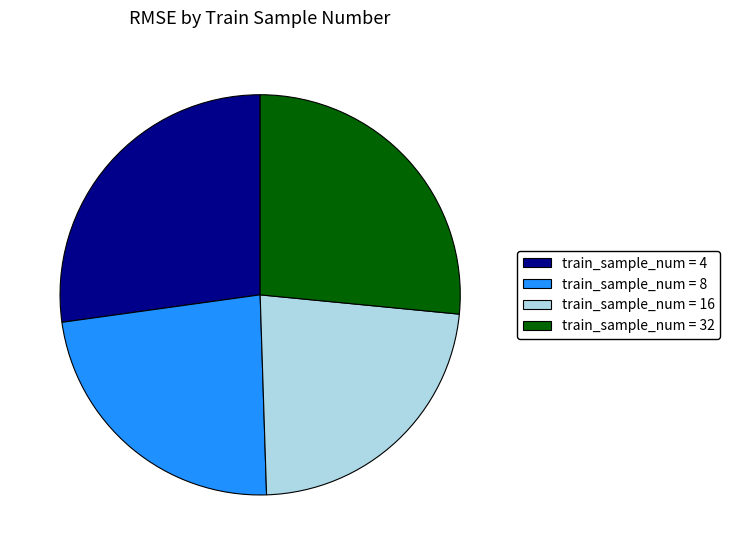

Approximately how many times larger is the value at train_sample_num = 8 compared to train_sample_num = 16?

1.0